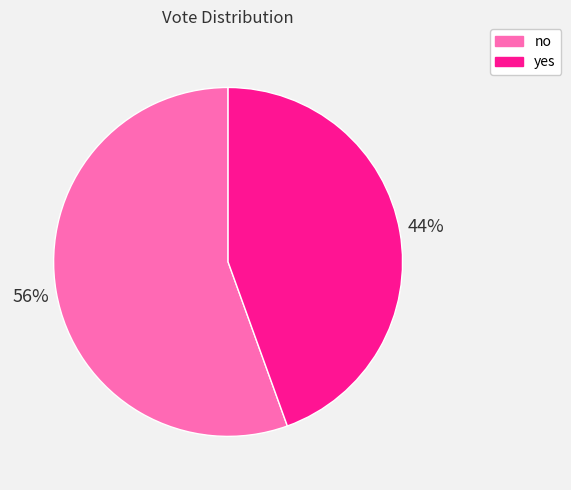

True or false: no accounts for 66% of the total.

False